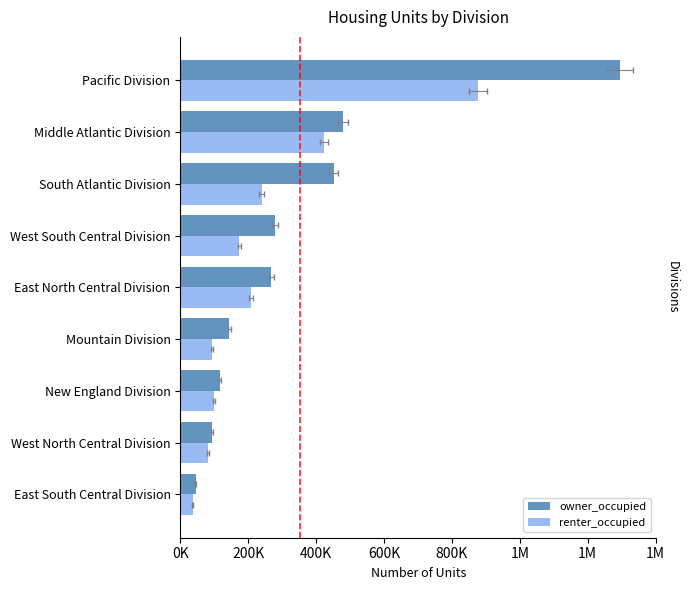

At East North Central Division, list the series in order from largest to smallest.

owner_occupied, renter_occupied